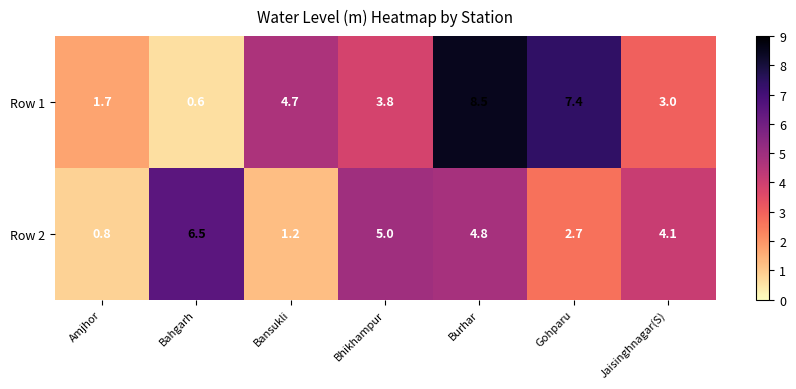

What is the spread (max minus min) of values at Burhar?

3.7